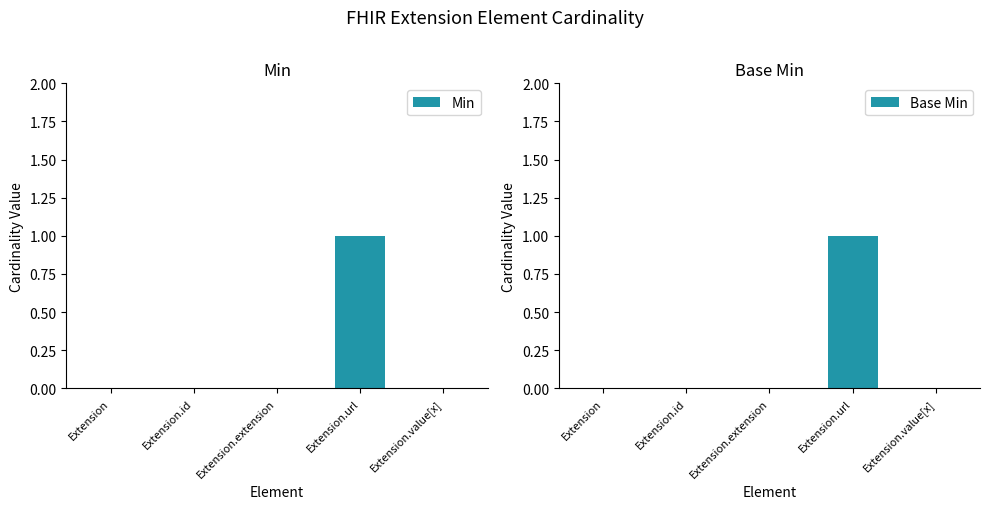

What is the greatest value displayed?

1